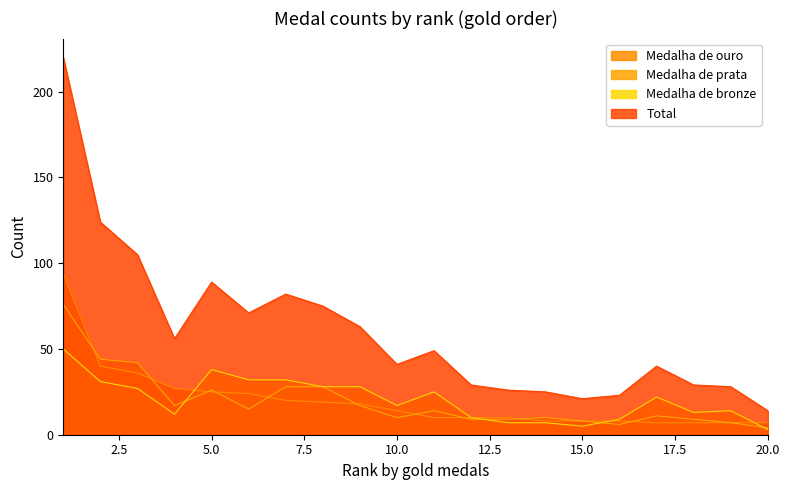

Which series changed the most between 11 and 15?

Total